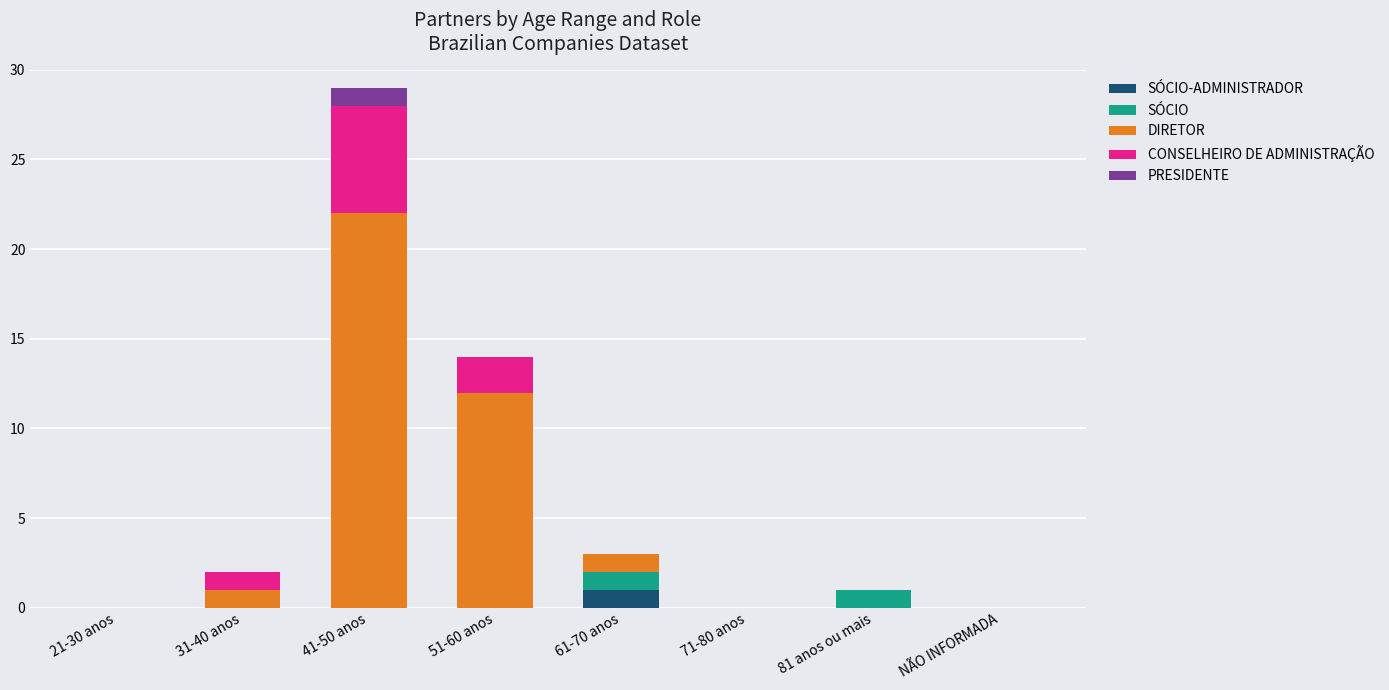

At which category is the sum across all series the highest?

41-50 anos